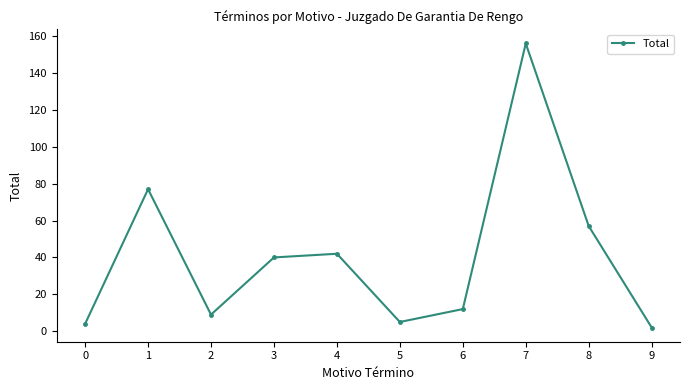

Reading left to right, extract all data points from this chart.

0=4	1=77	2=9	3=40	4=42	5=5	6=12	7=156	8=57	9=2